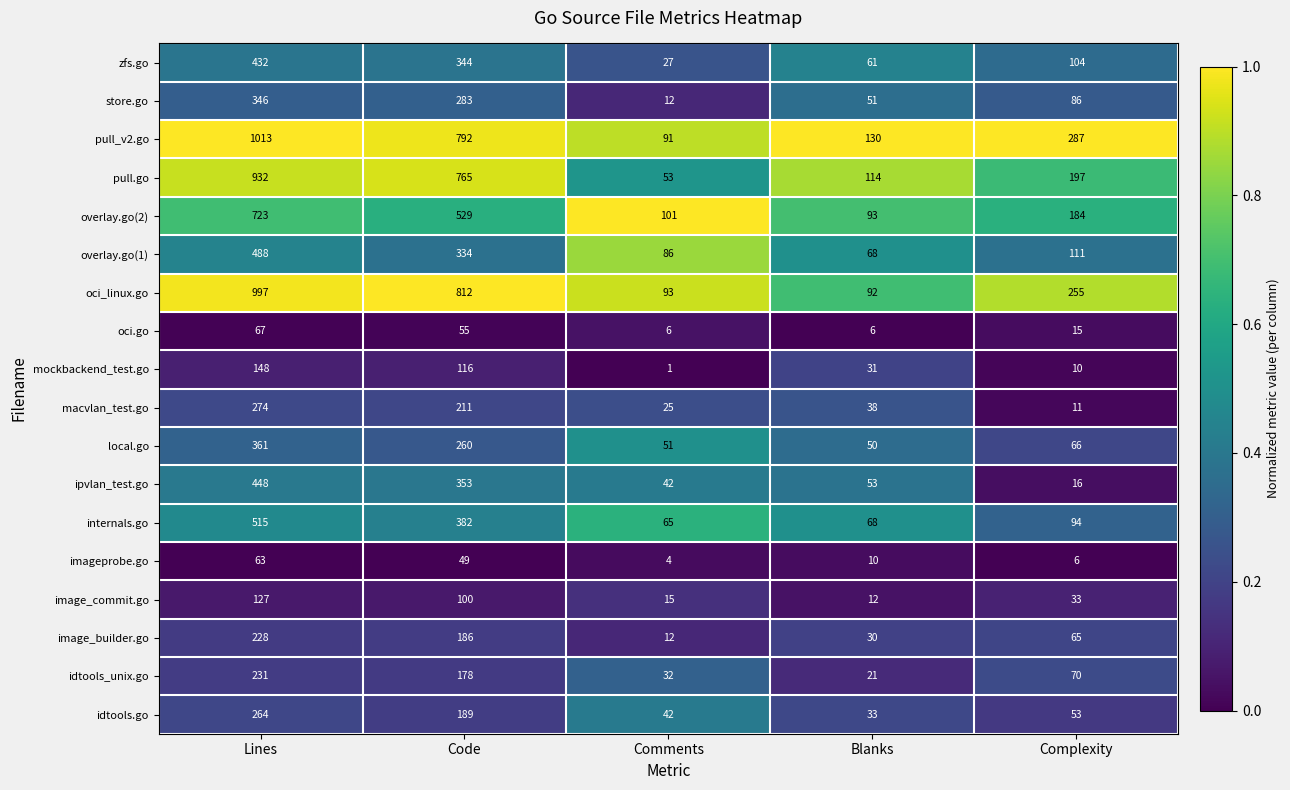

What is the total value across all series at Complexity?

1663